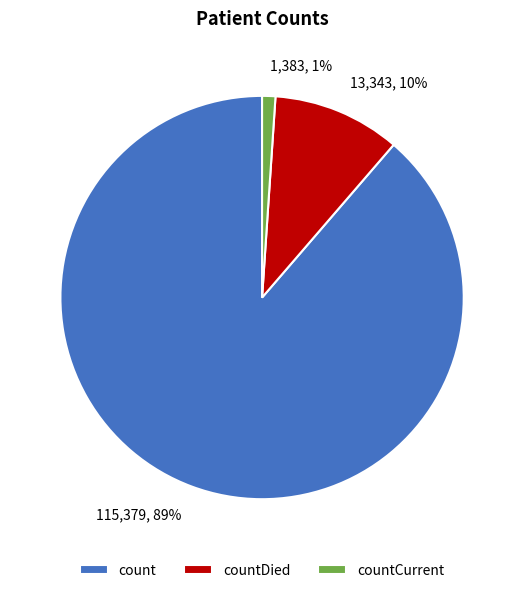

Count the number of slices in the pie.

3